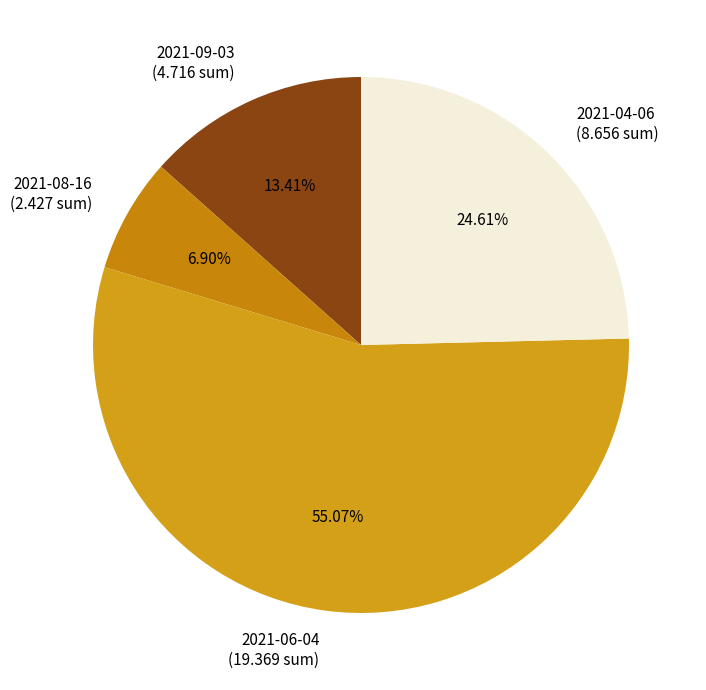

True or false: 2021-08-16 accounts for 7% of the total.

True